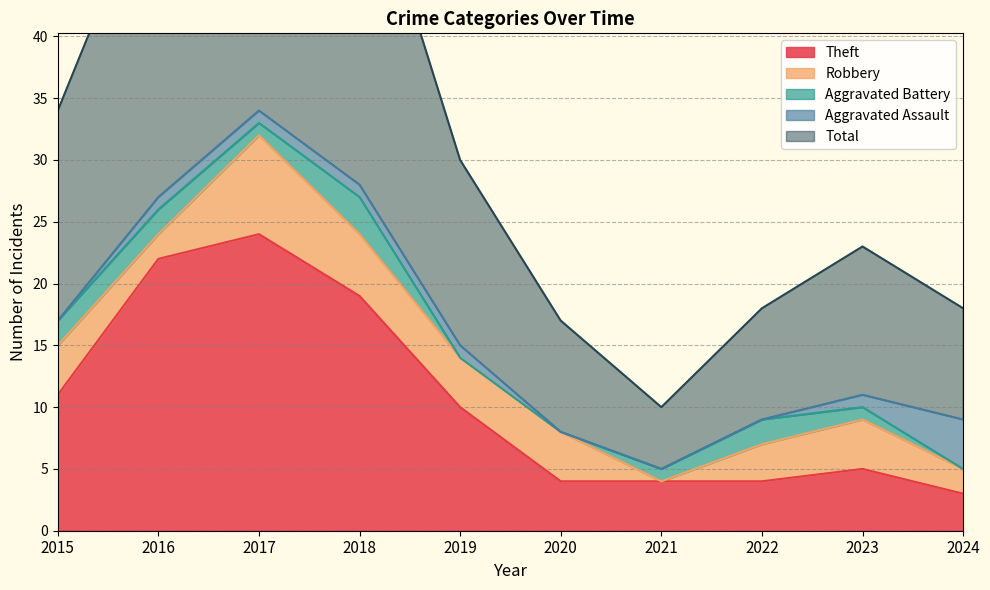

Which label corresponds to the largest value in the chart?

2017